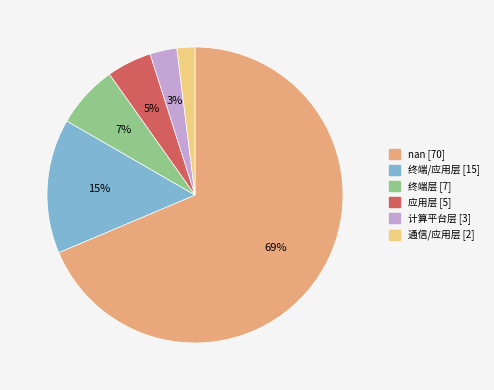

Does nan account for over 50% of the chart?

Yes